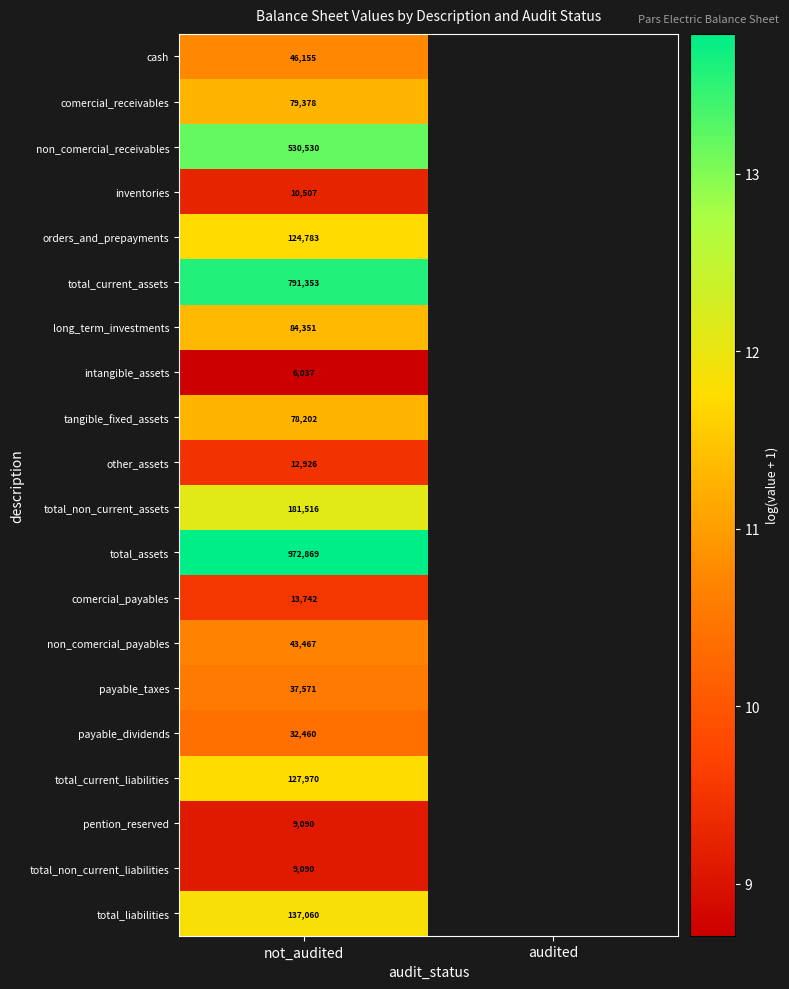

At which label does total_non_current_liabilities reach its minimum?

not_audited